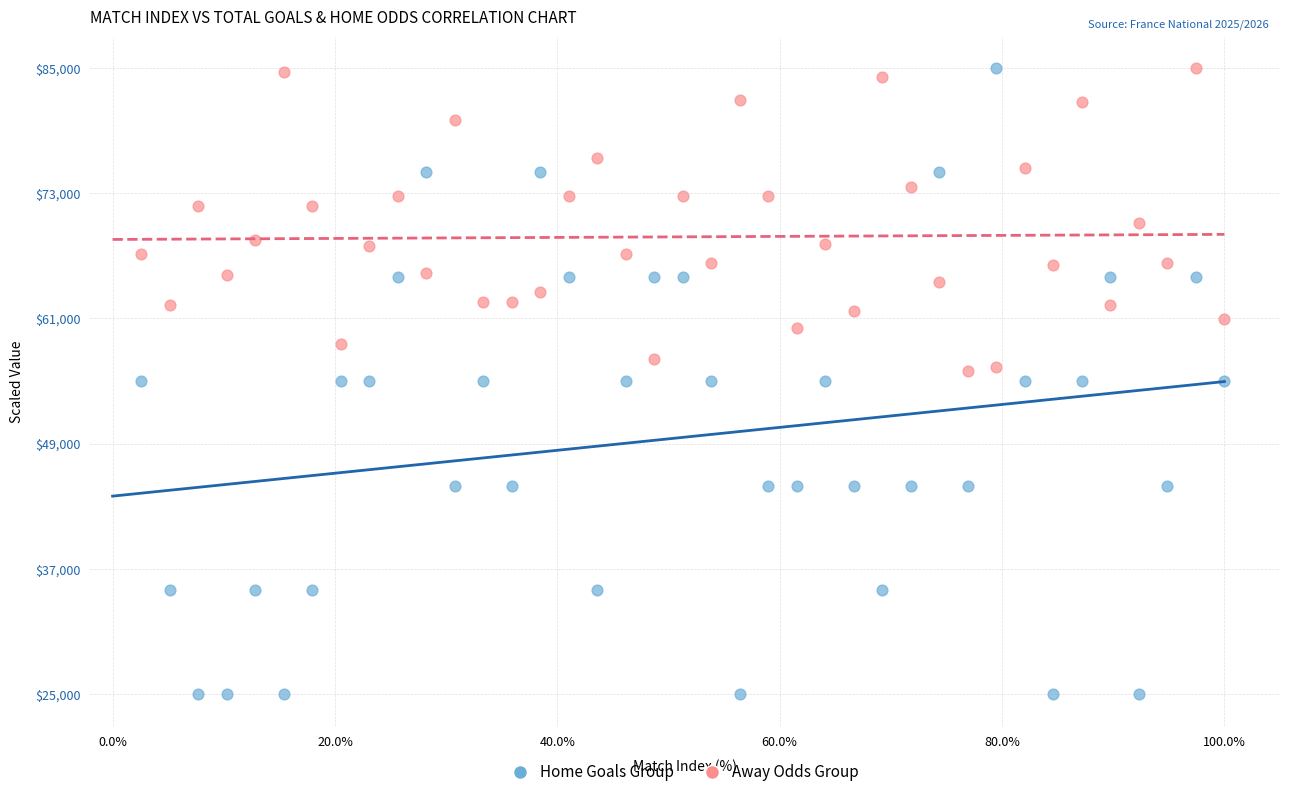

Which series has the widest spread of Y values?

Home Goals Group